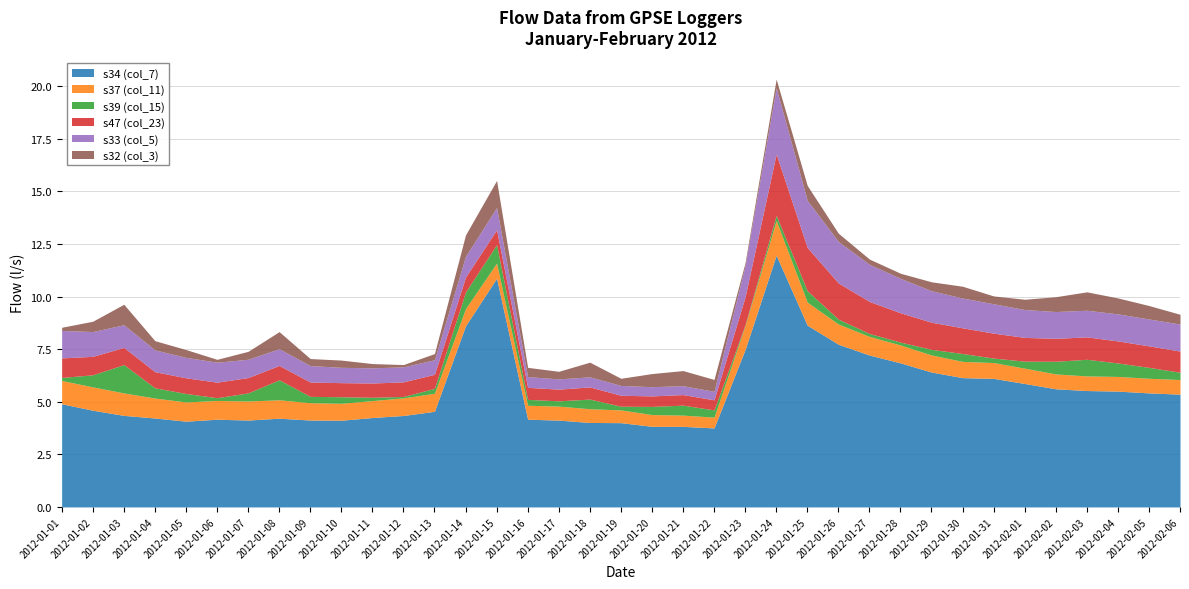

Is the value of s39 (col_15) at 2012-01-24 greater than the value of s47 (col_23) at 2012-02-02?

No